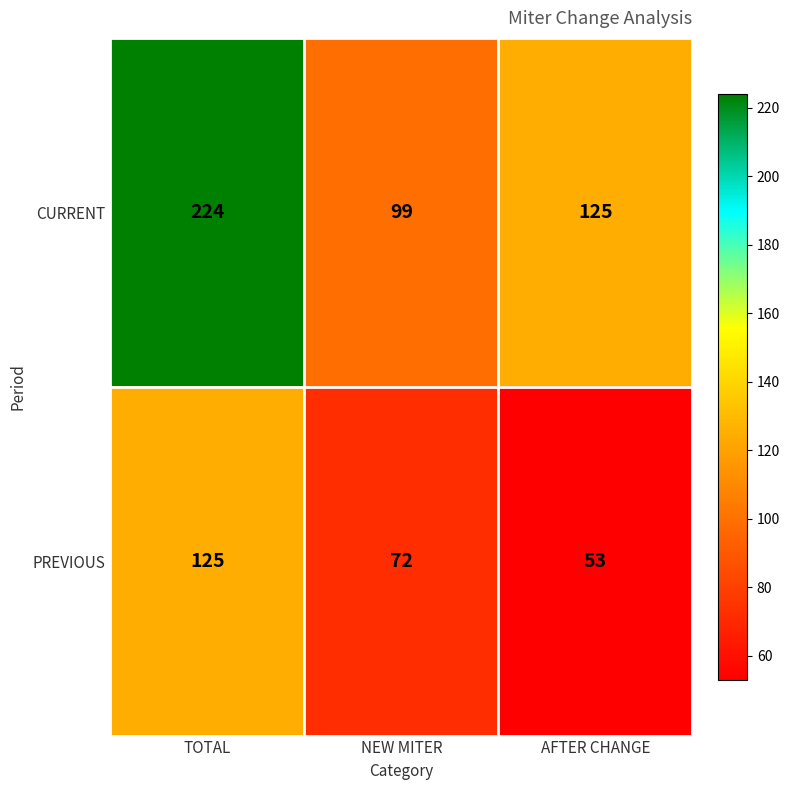

Which series has the largest total across all categories?

CURRENT